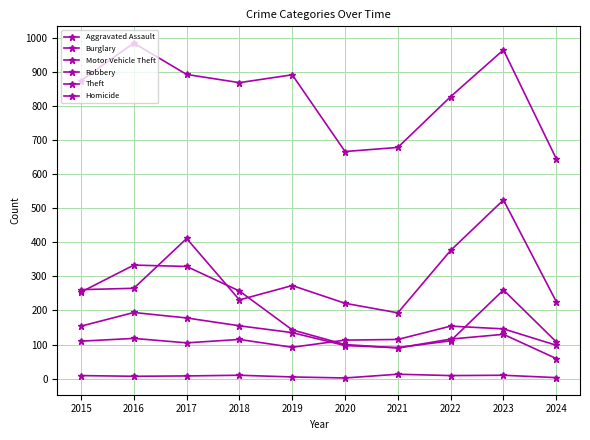

Is this an area chart (filled region under the line)?

No